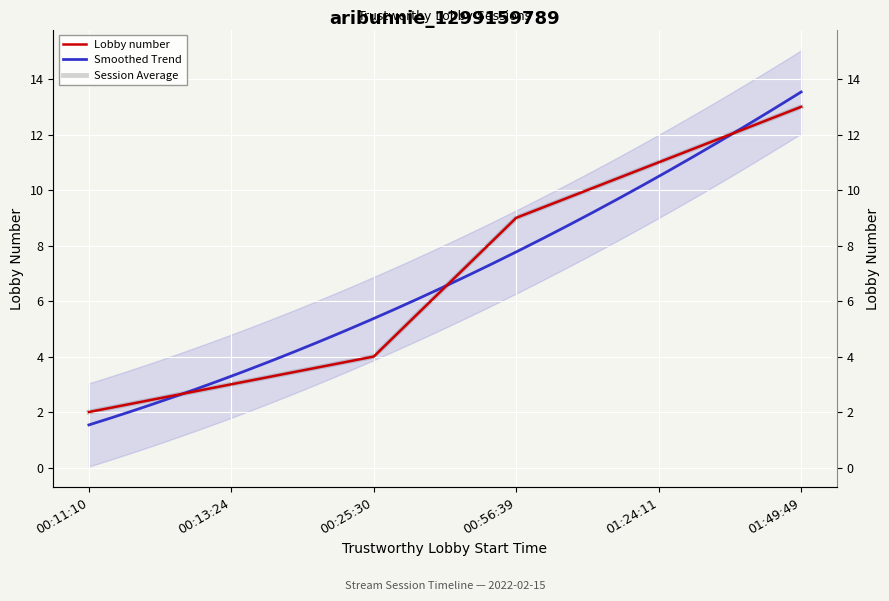

At which label is the value closest to 7?

00:56:39